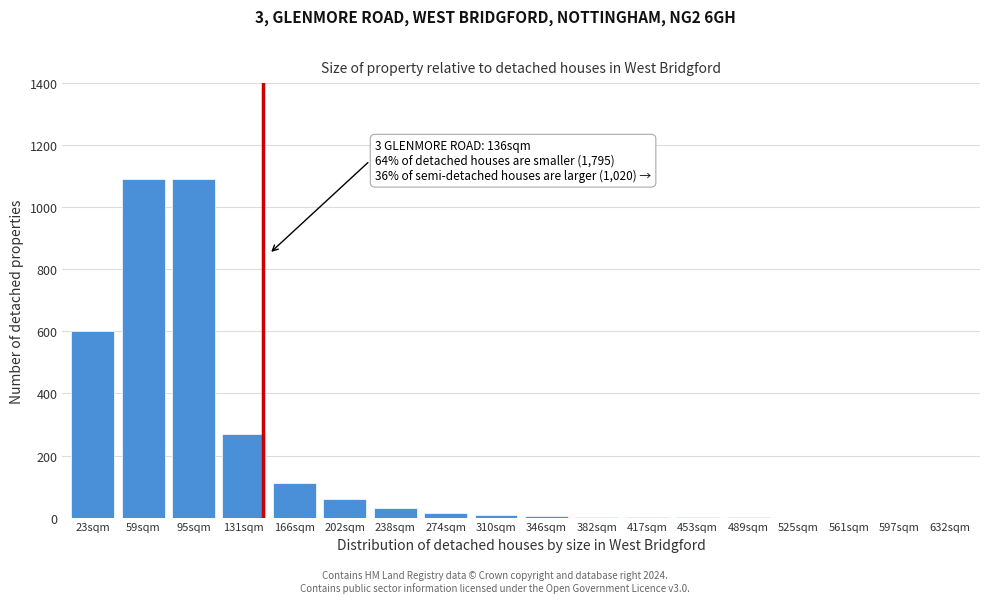

Where is the data nearest to the value 545?

23sqm